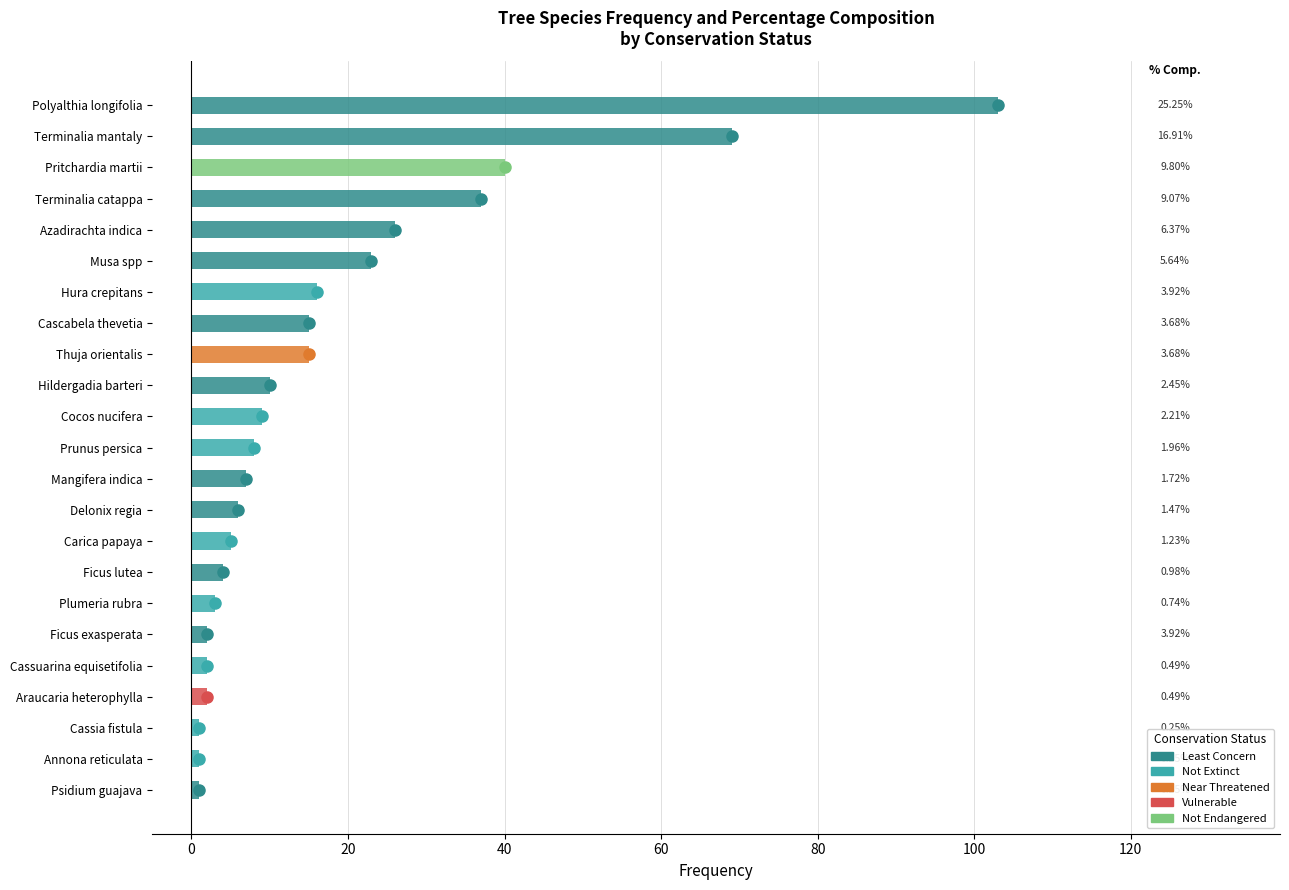

Does the chart contain any negative values?

No